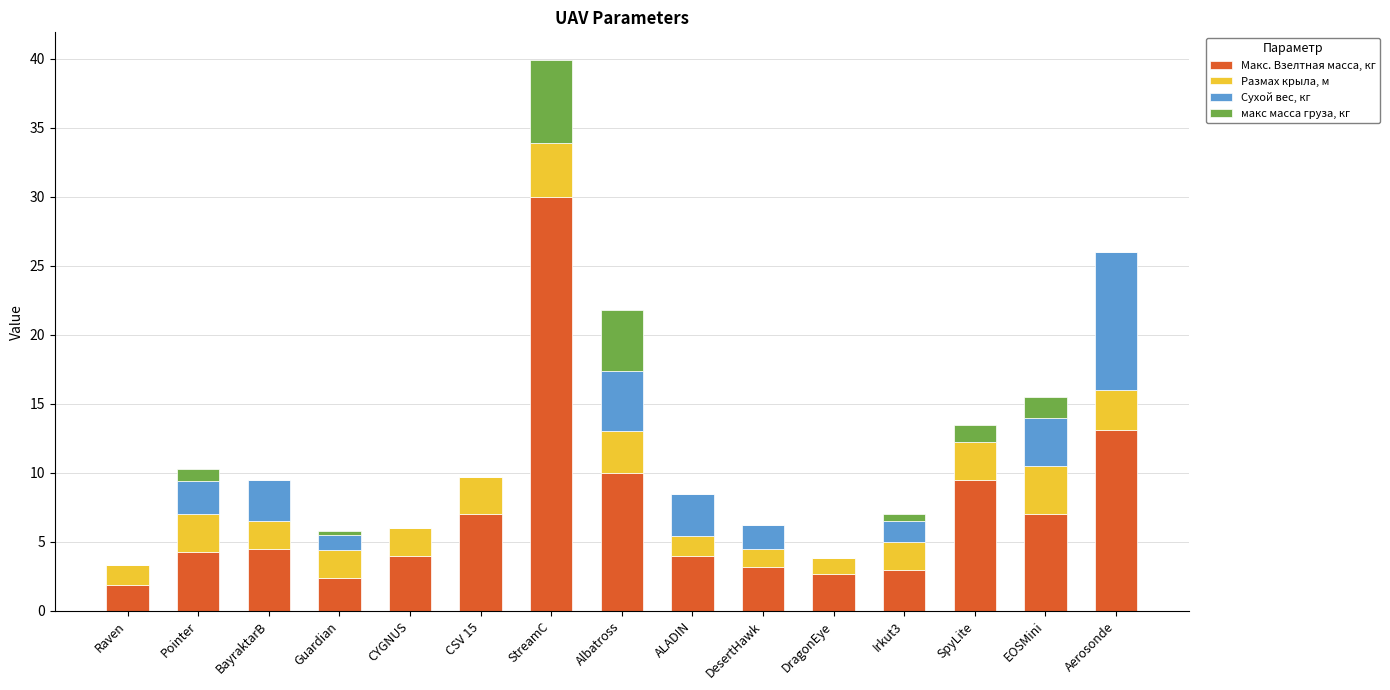

Where is Макс. Взелтная масса, кг nearest to the value 15?

Aerosonde